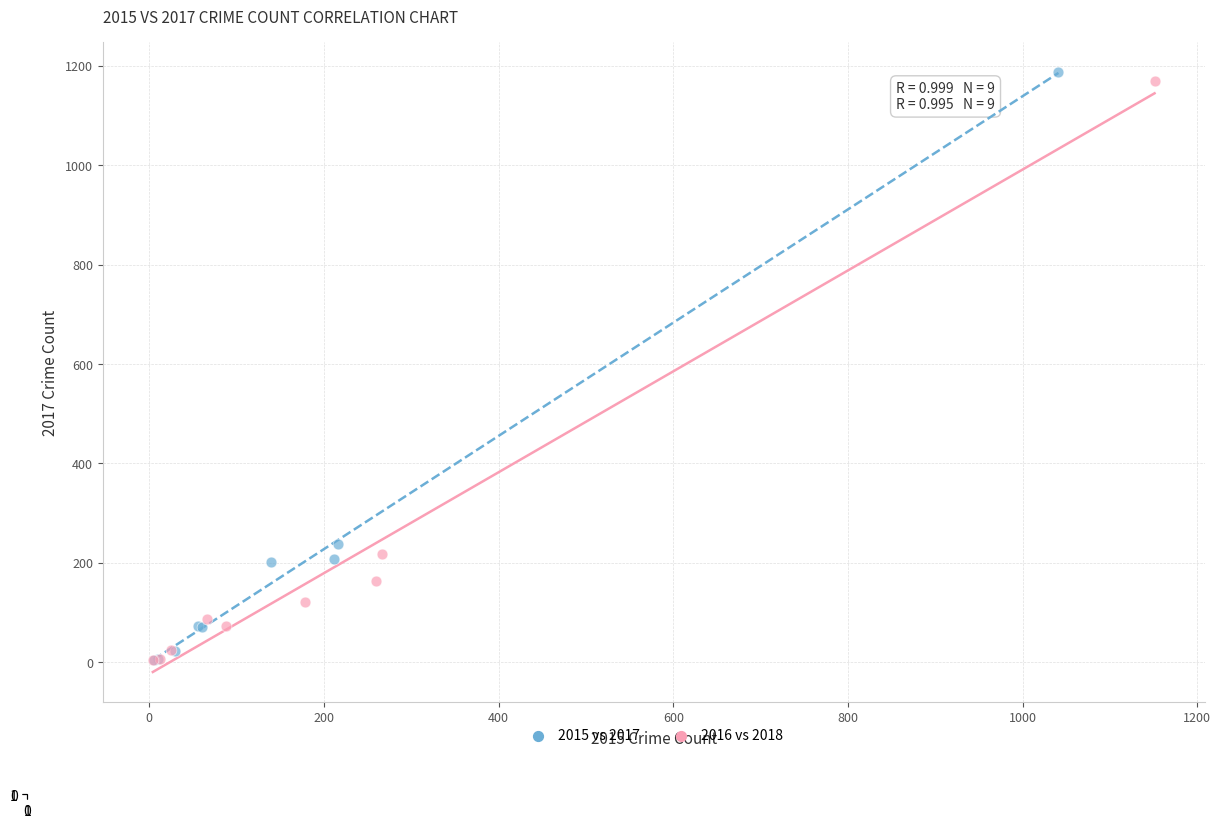

Which series has the largest Y range (max minus min)?

2015 vs 2017